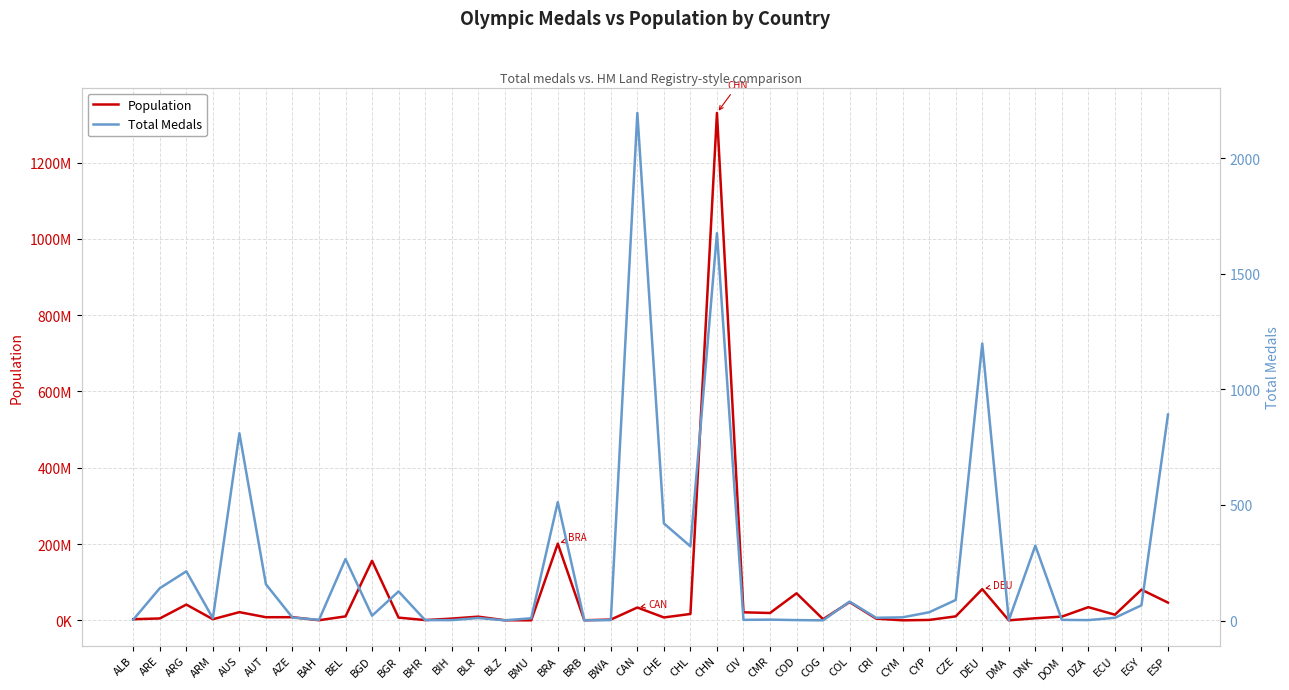

Where does the Population series first go above 9685000?

ARG